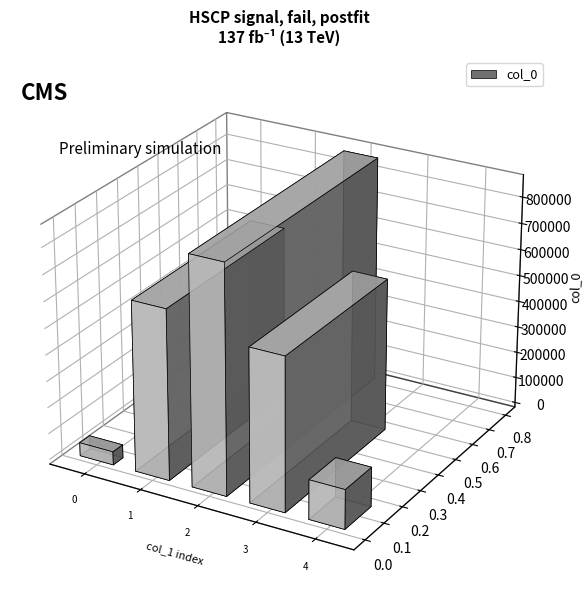

How many values exceed 581983?

2